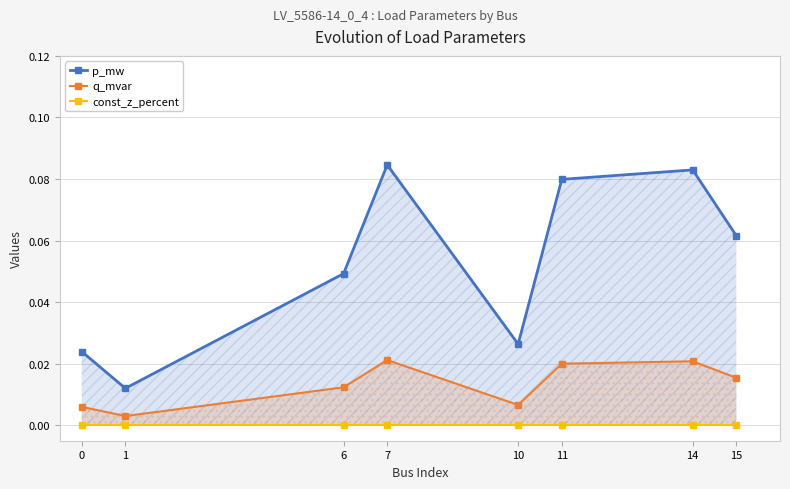

The const_z_percent series shows 0.0 at 0. True or false?

True